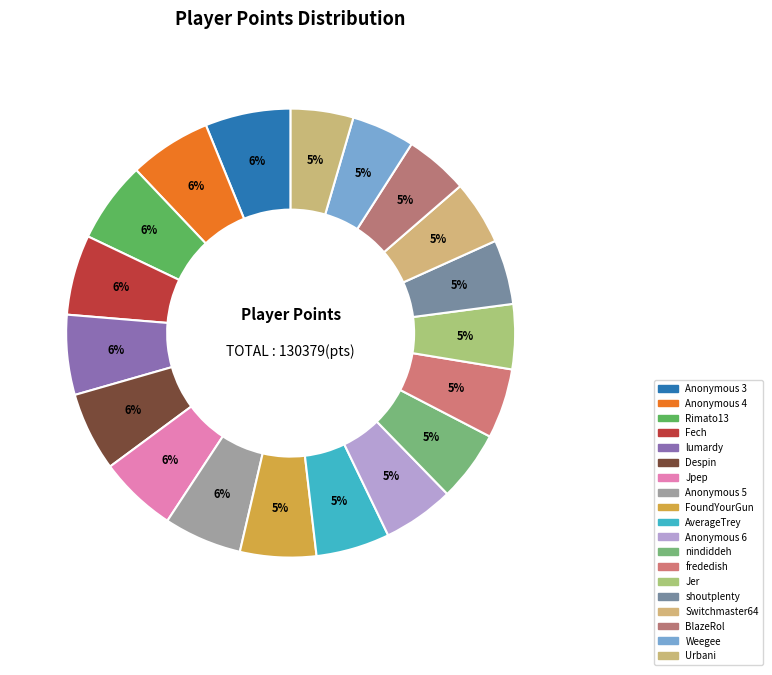

How many slices are in this pie chart?

19